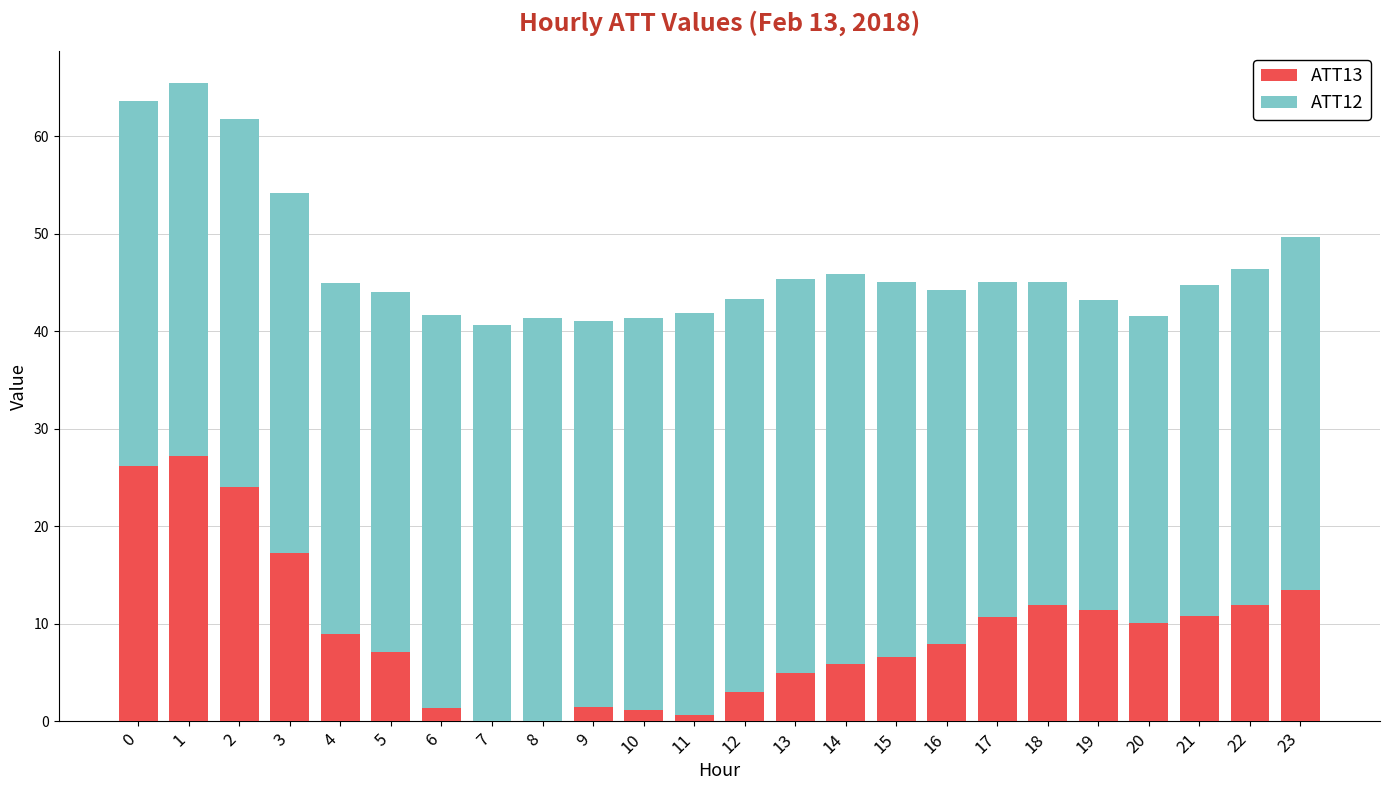

What is the highest value of the ATT13 series?

27.2